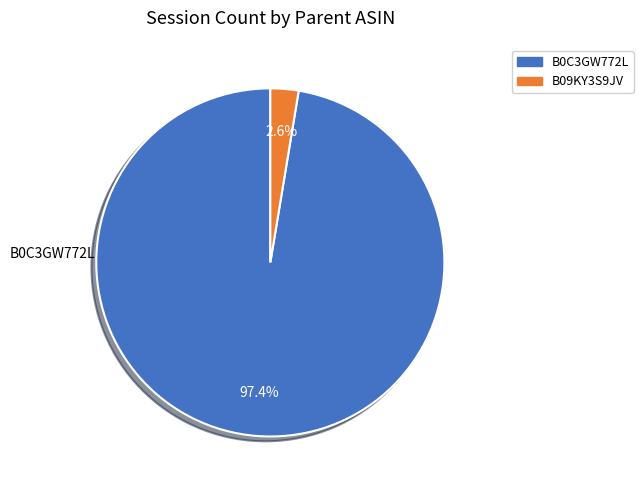

Which category has the smallest portion of the pie?

B09KY3S9JV